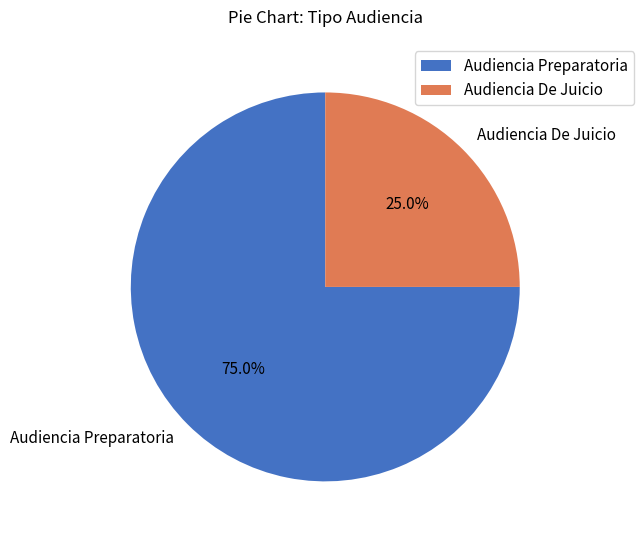

Which slice is the smallest?

Audiencia De Juicio